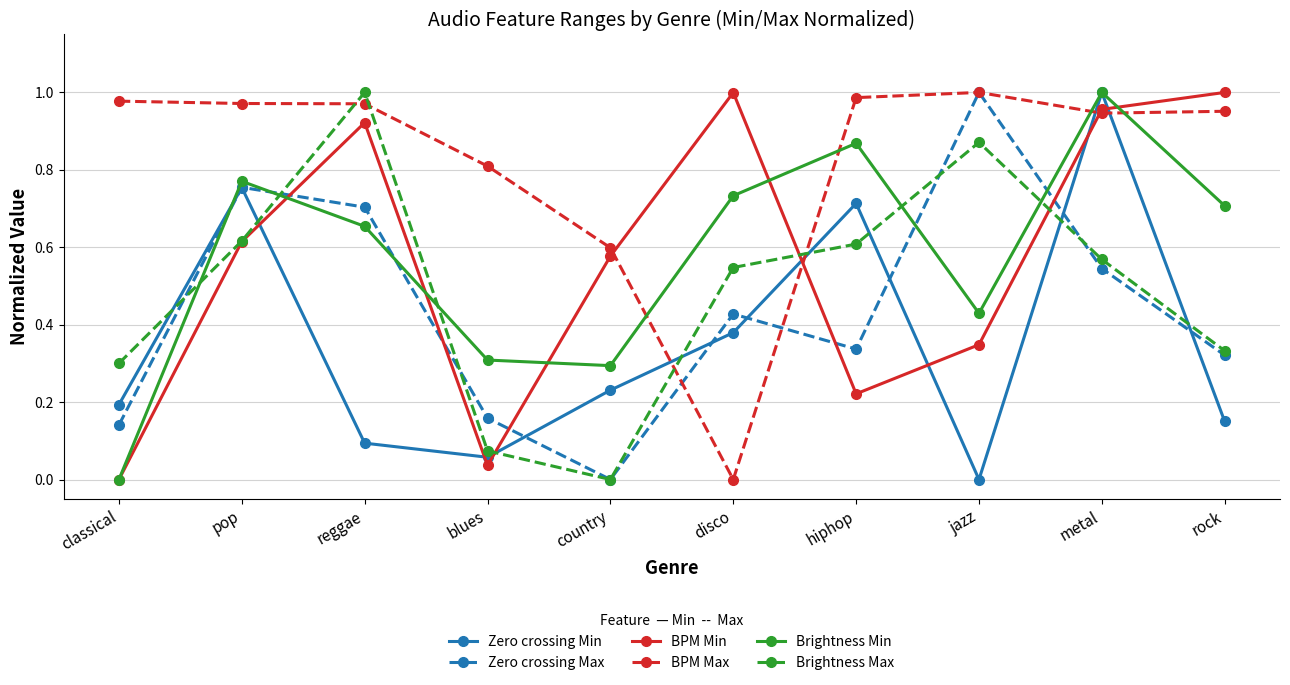

After their last crossing, which series has the higher values: Zero crossing Min or BPM Max?

BPM Max